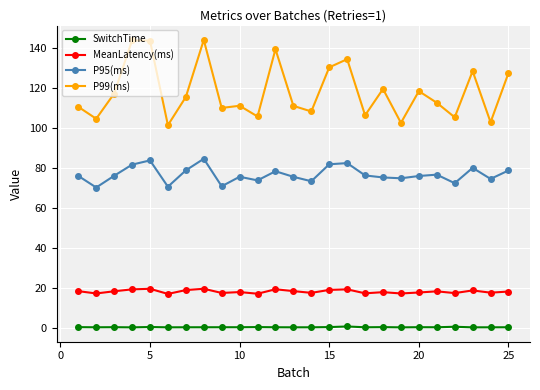

At how many categories does at least one series exceed 22?

25